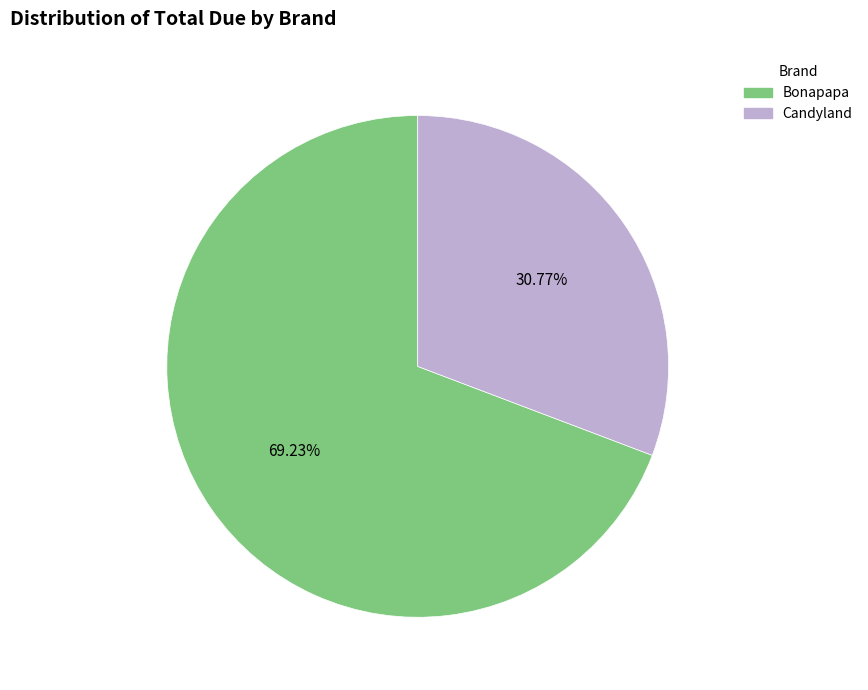

To the nearest percent, what is the average slice percentage?

50%